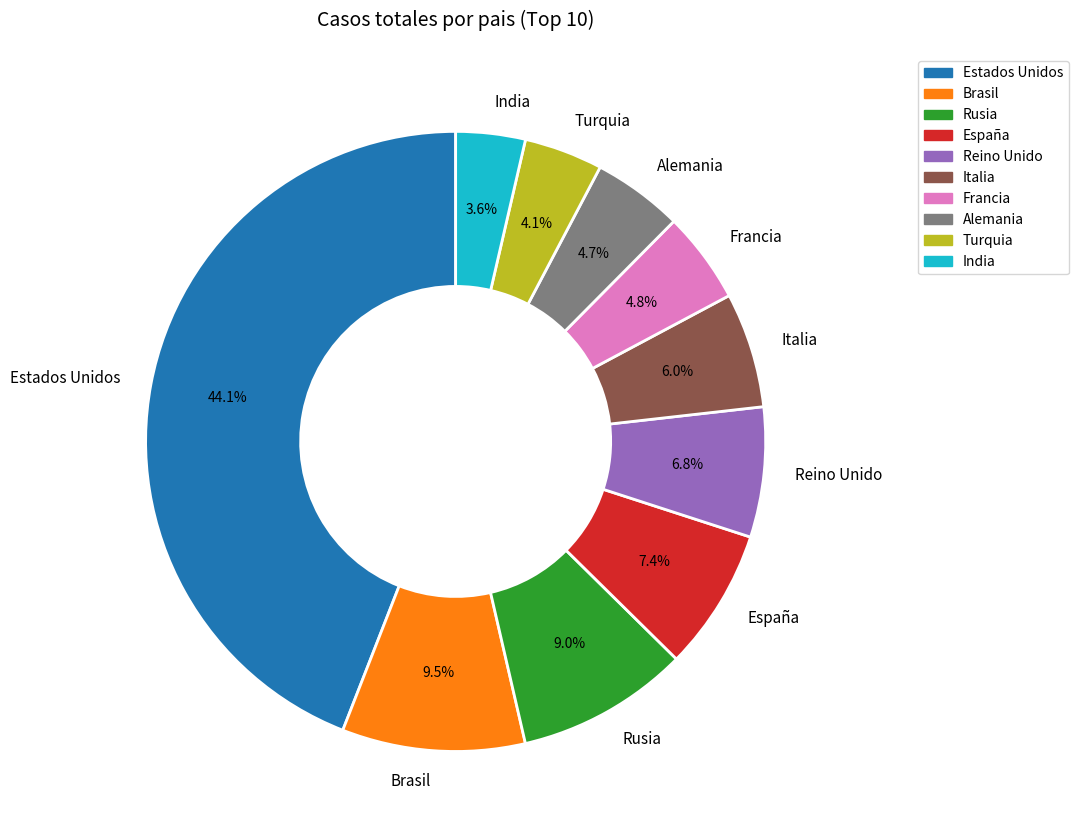

What percentage is the Francia slice, to the nearest percent?

5%